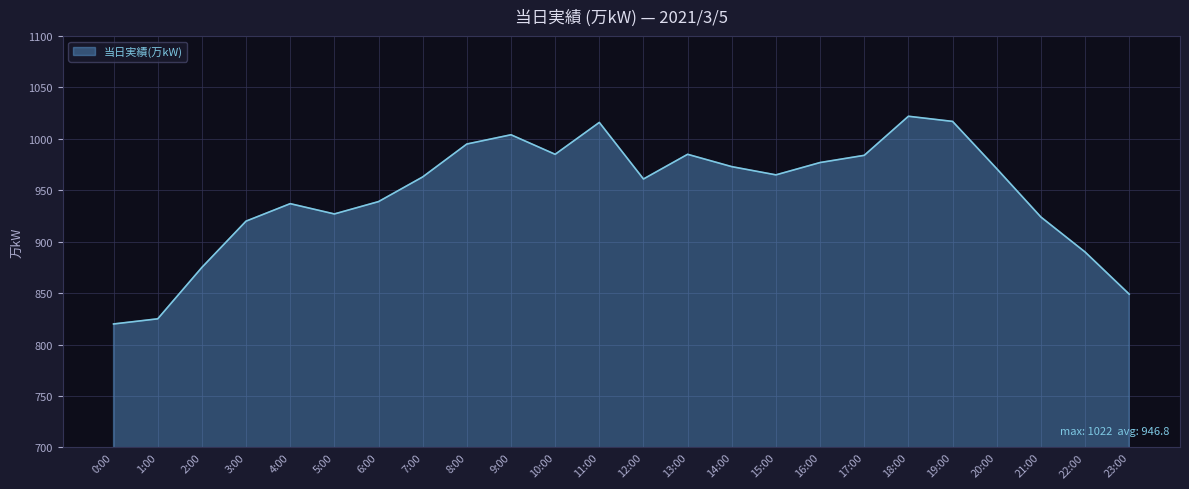

What is the minimum value shown in the chart?

820